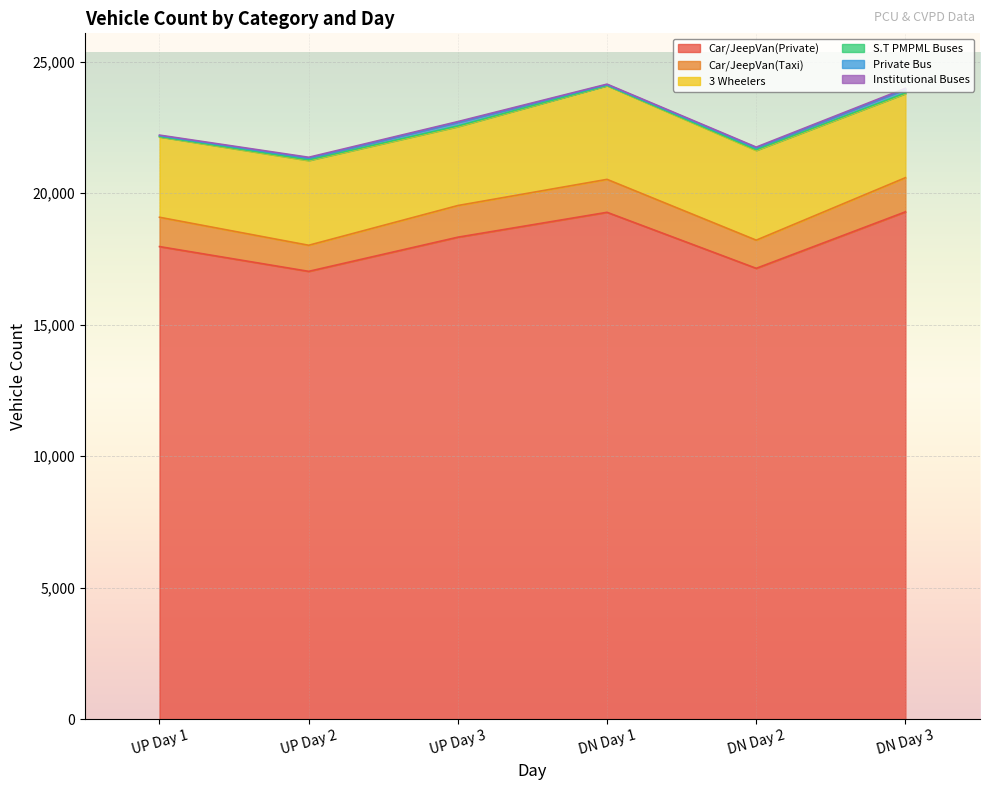

What is the greatest value displayed?

19290